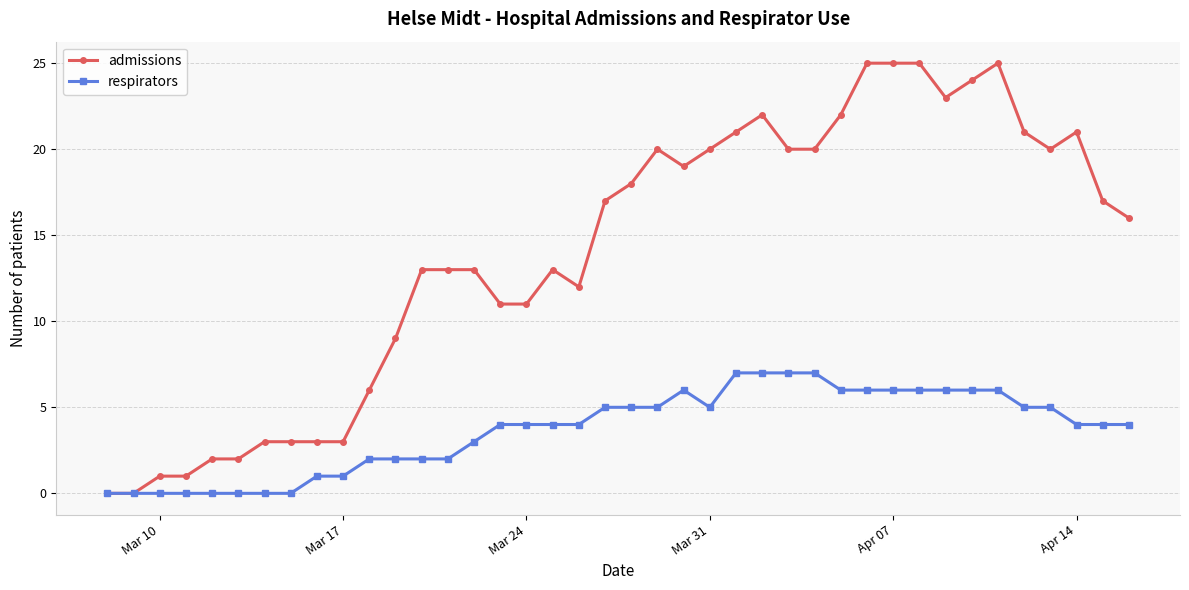

What is the greatest value displayed?

25